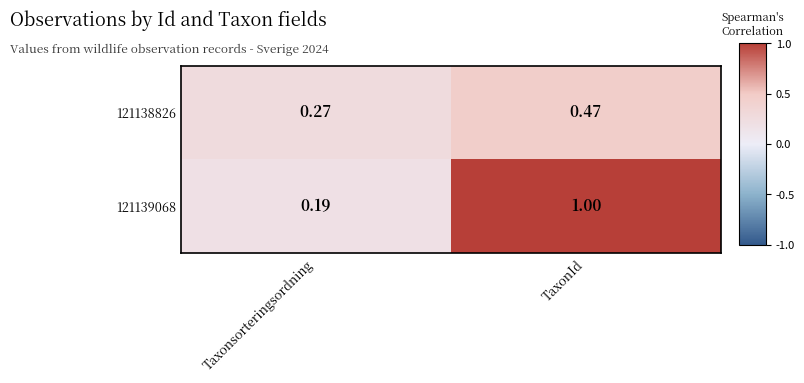

What is the maximum value shown in the chart?

1.0